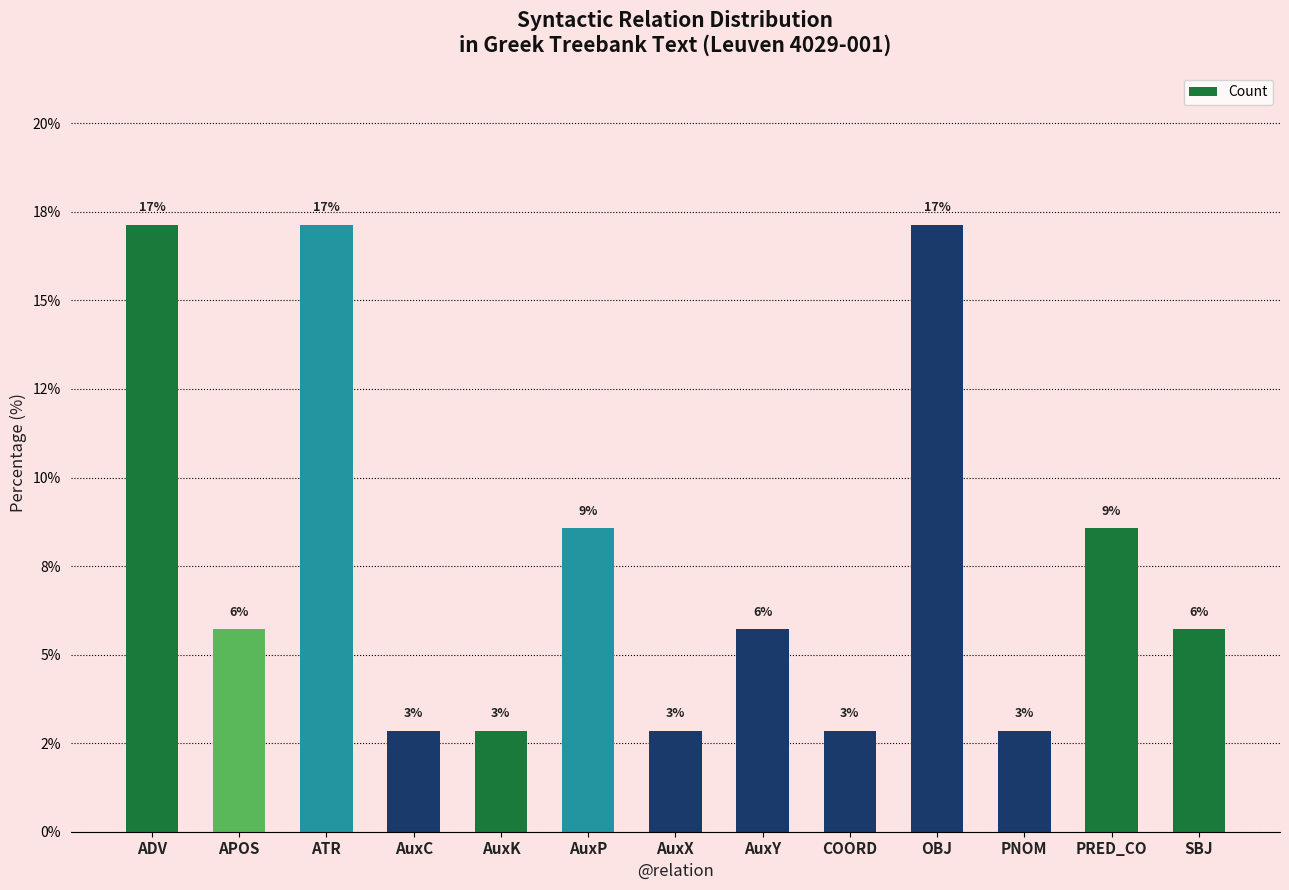

Approximately how many times larger is the value at PNOM compared to AuxK?

1.0